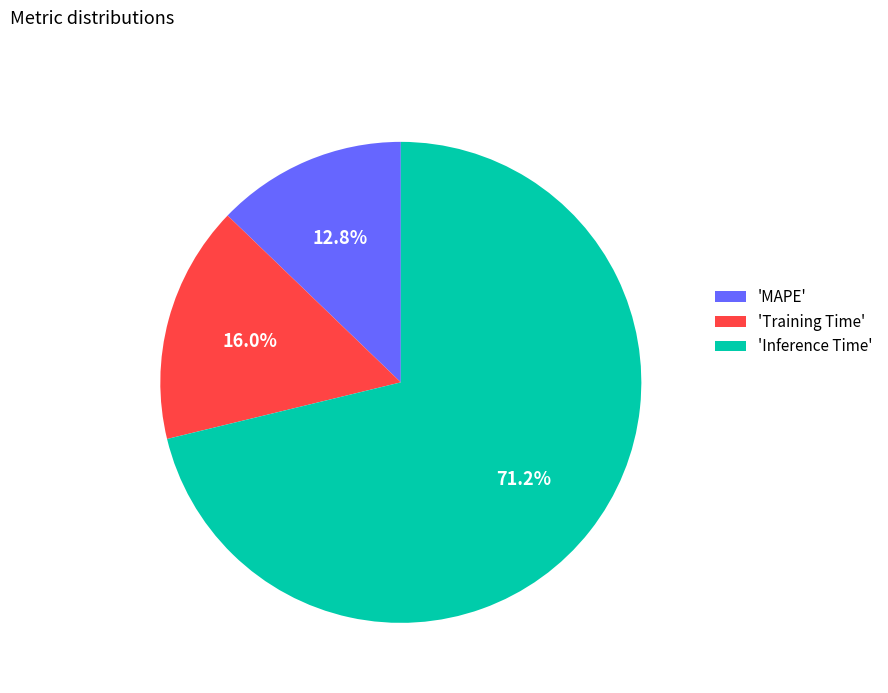

What is the majority slice?

'Inference Time'